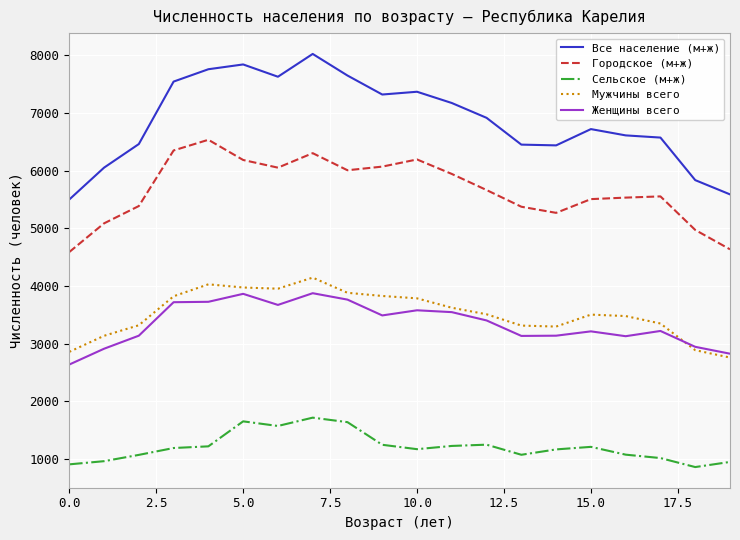

Which series has the largest total across all categories?

Все население (м+ж)